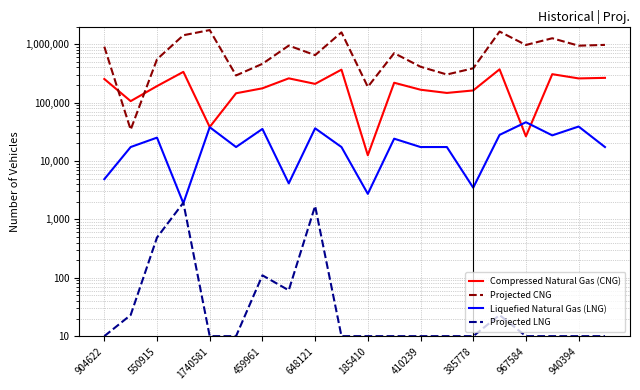

Read the Compressed Natural Gas (CNG) value at 11, to the nearest 10.

218220